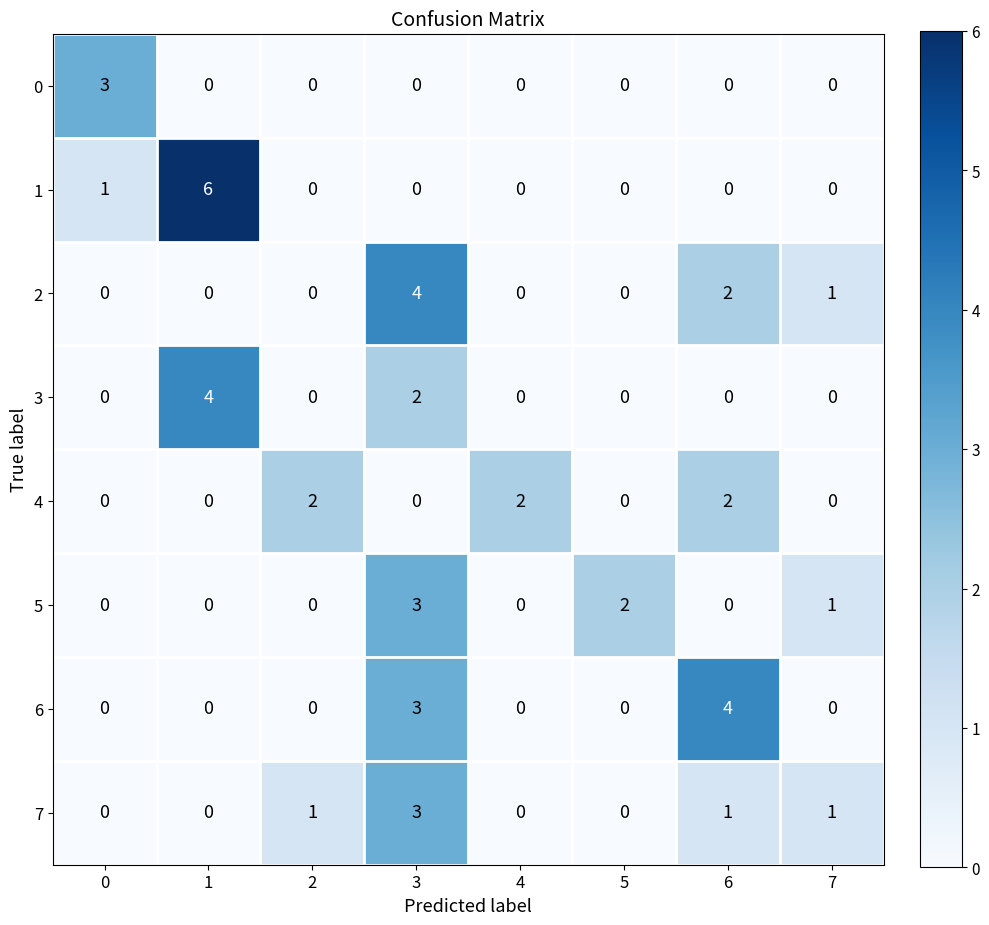

What is the total value across all series at 7?

3